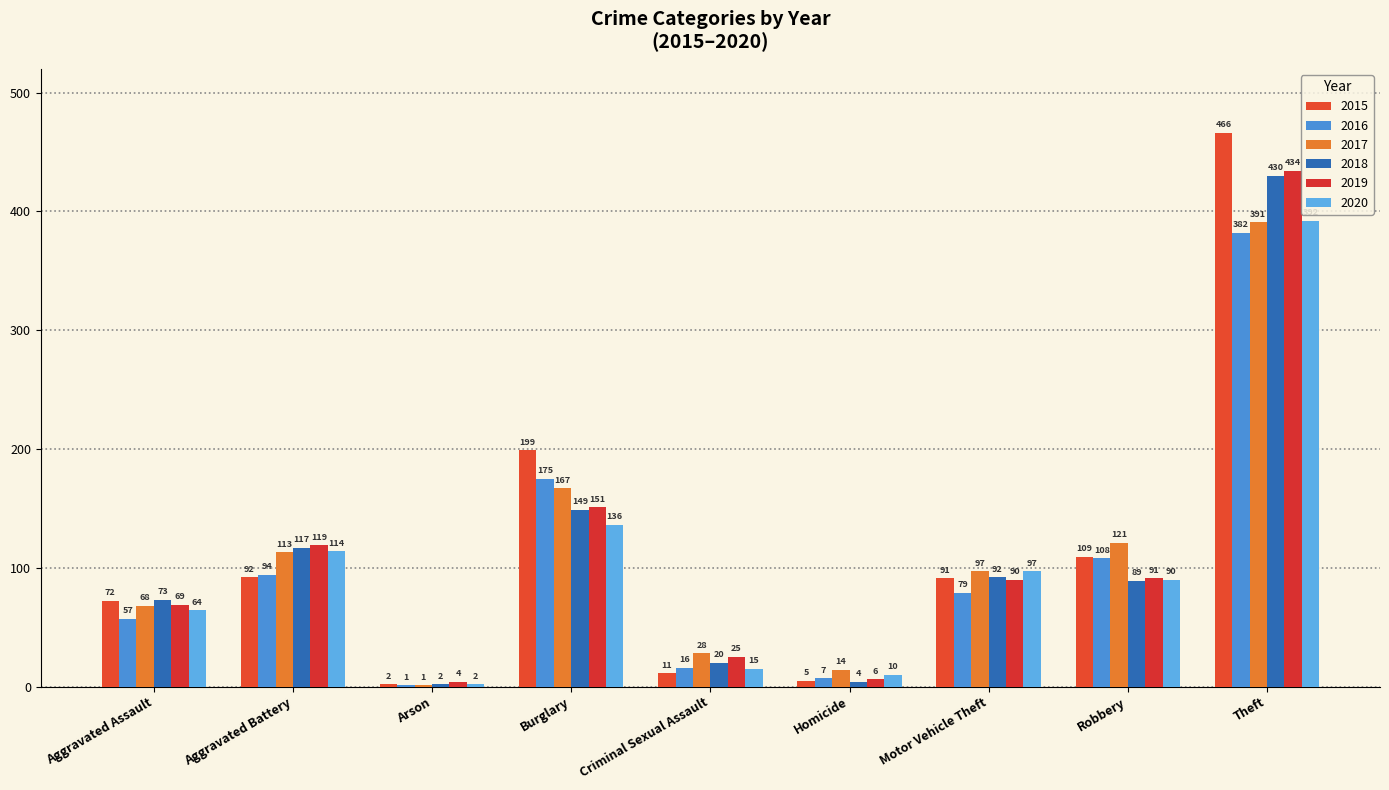

Count the number of data series in this chart.

6